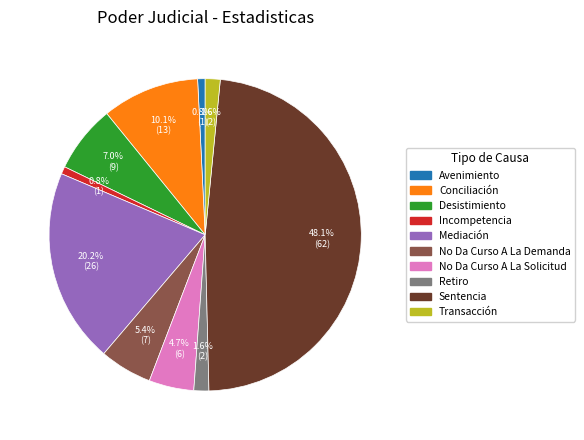

To the nearest percent, what percentage of the pie is Mediación?

20%